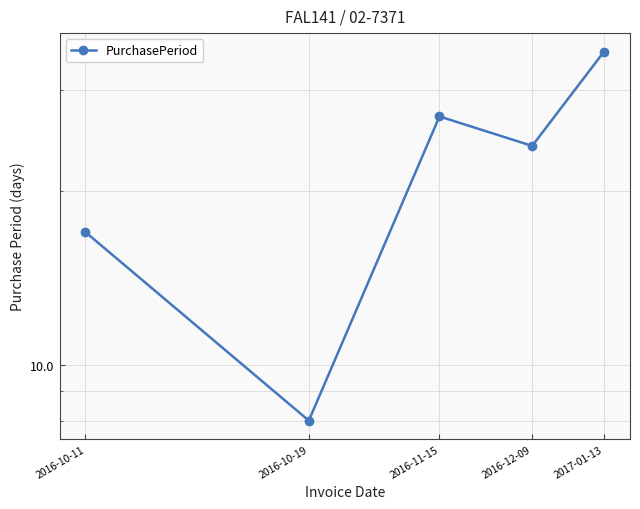

Between 2016-12-09 and 2017-01-13, which is larger?

2017-01-13